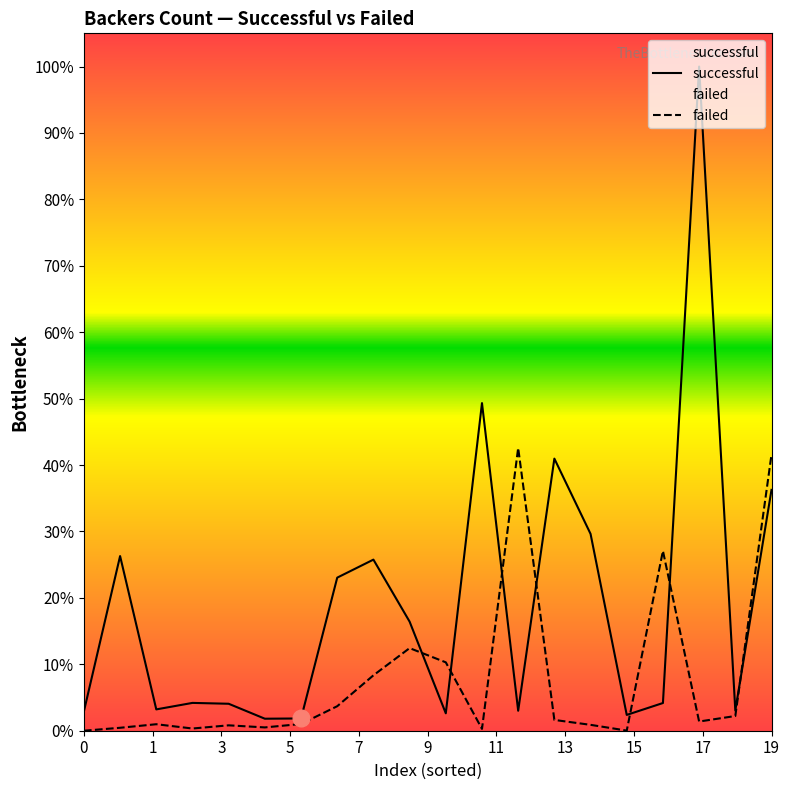

What are all the series names shown in the legend?

successful, failed